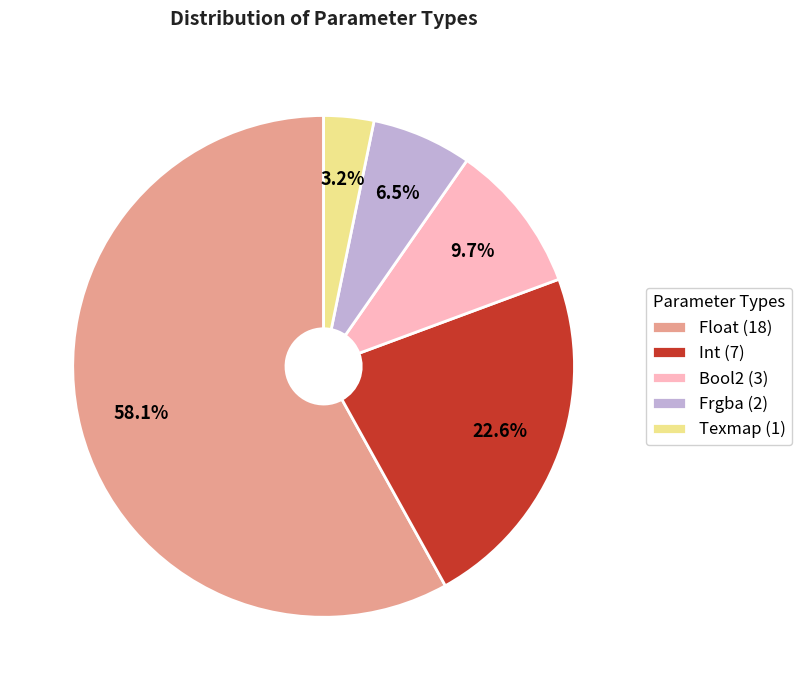

Which slice is the smallest?

Texmap